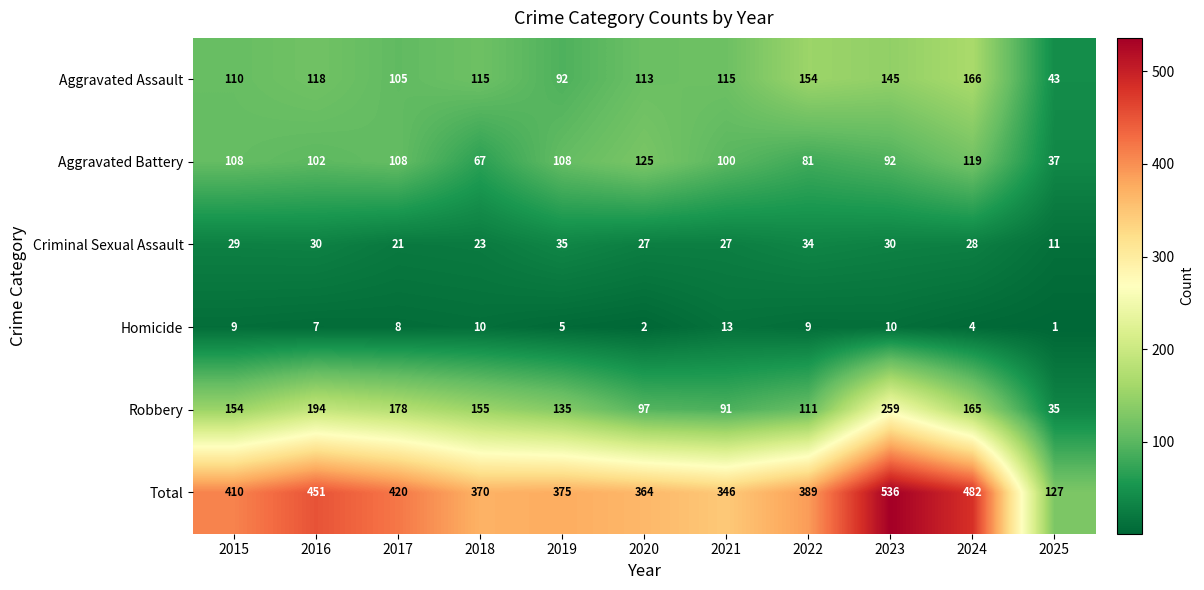

What is the greatest value displayed?

536